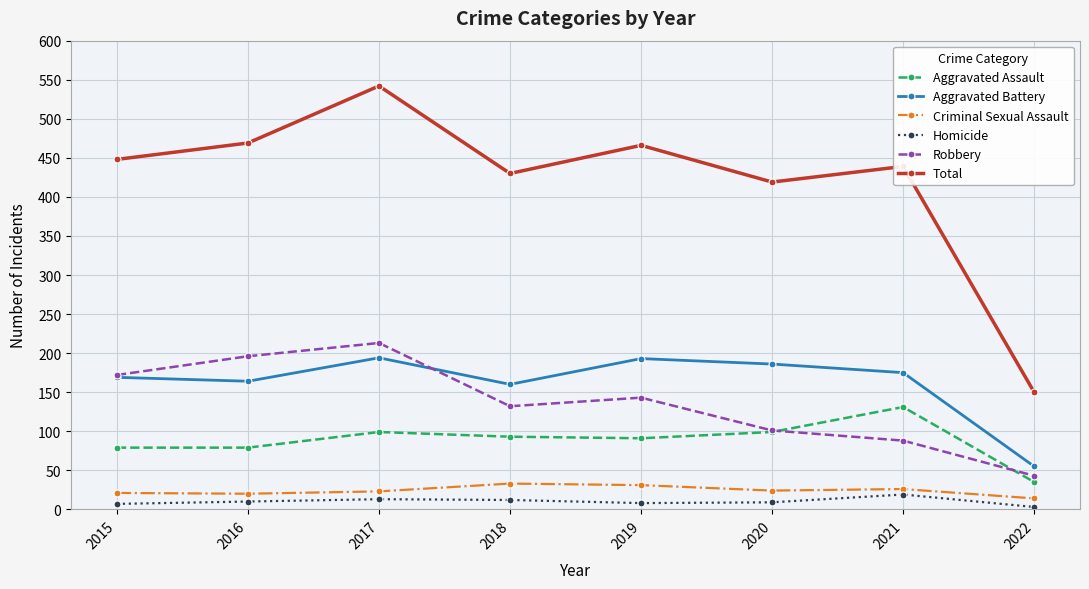

At which category is the sum across all series the highest?

2017